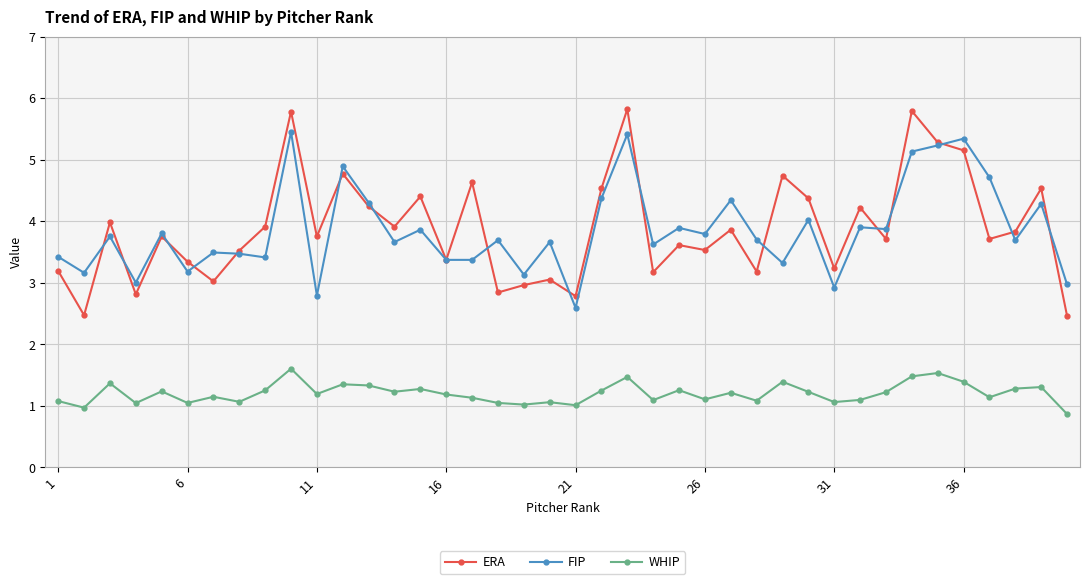

What is the minimum value for ERA?

2.5